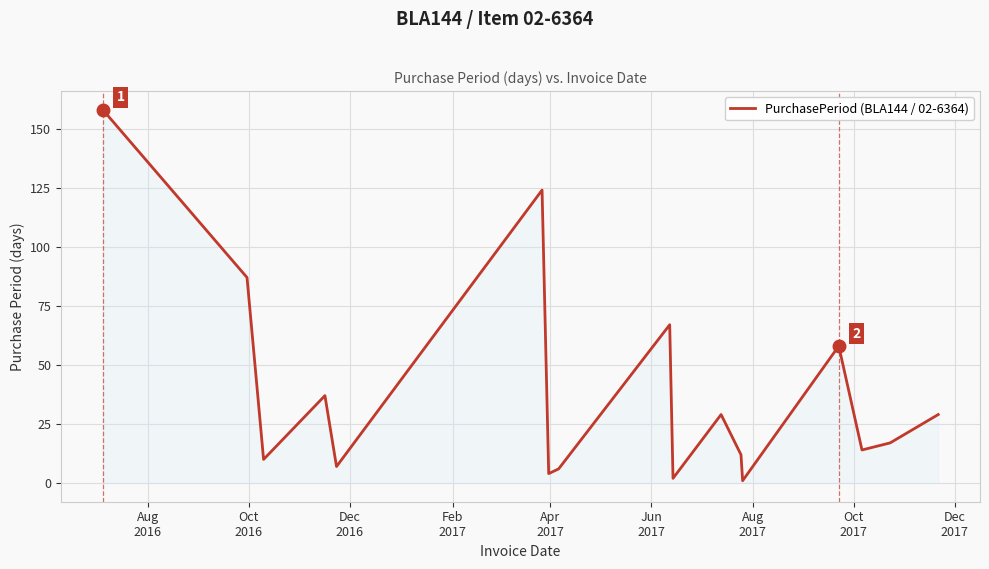

What is the greatest value displayed?

158